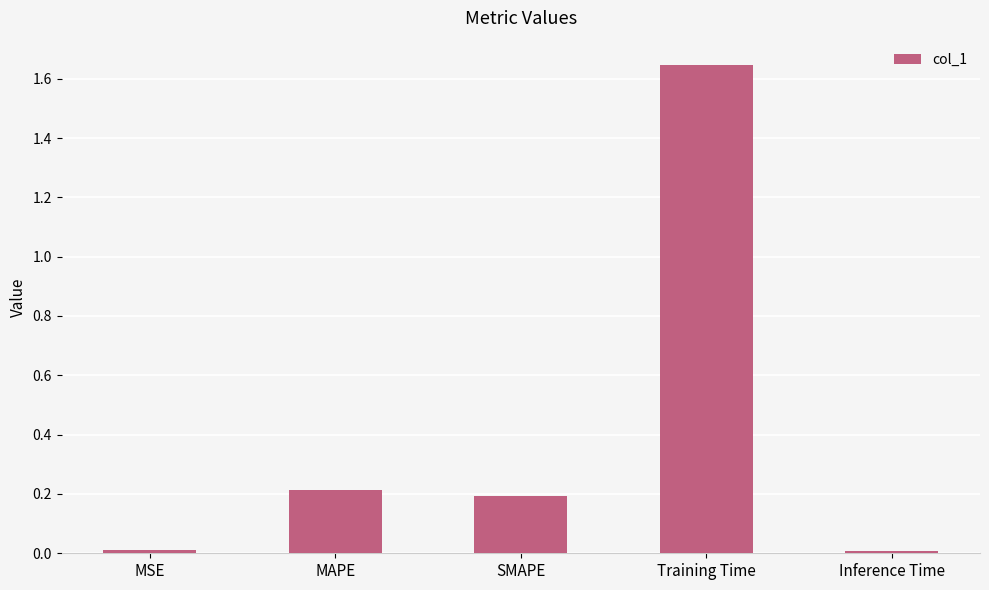

Which category has the highest value across all series?

Training Time